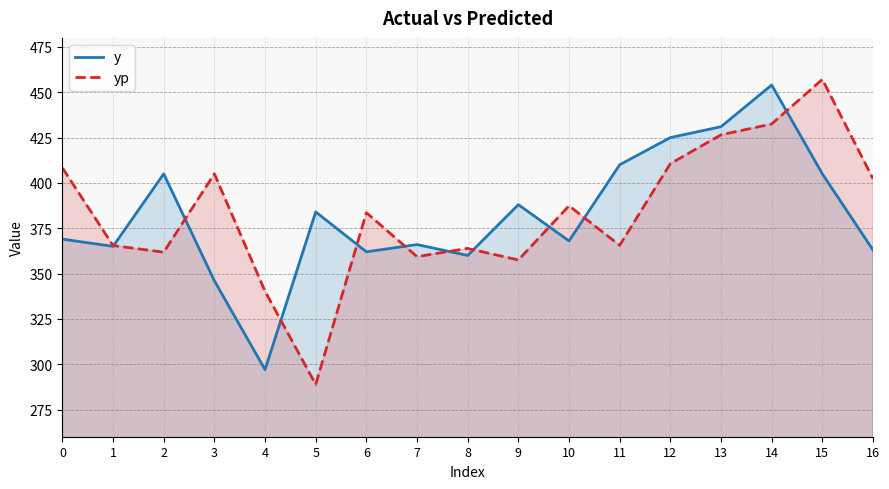

What is the average value of the yp series?

383.3